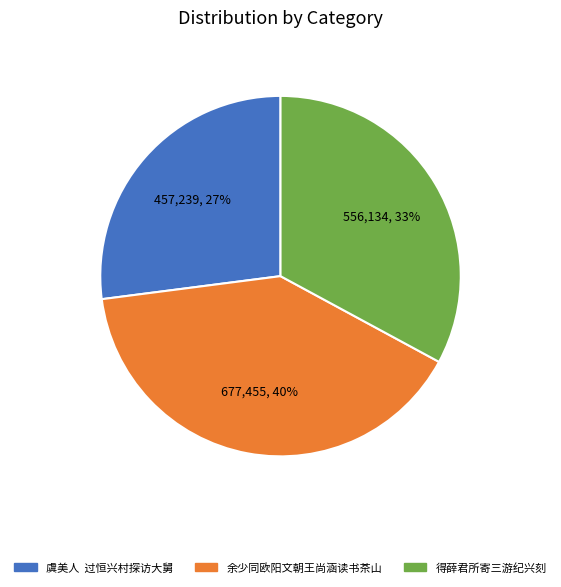

To the nearest percent, what is the average slice percentage?

33%